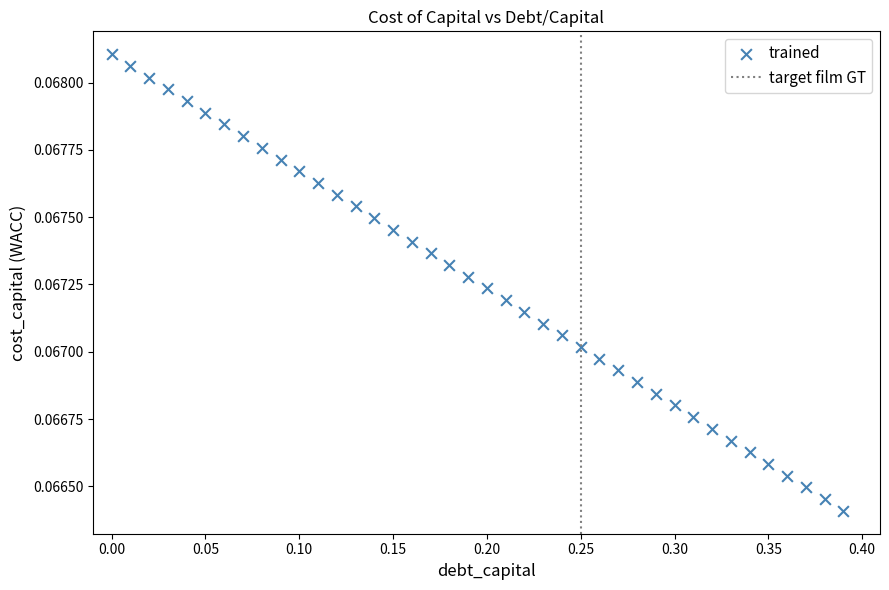

What is the range of X values (max minus min)?

0.4